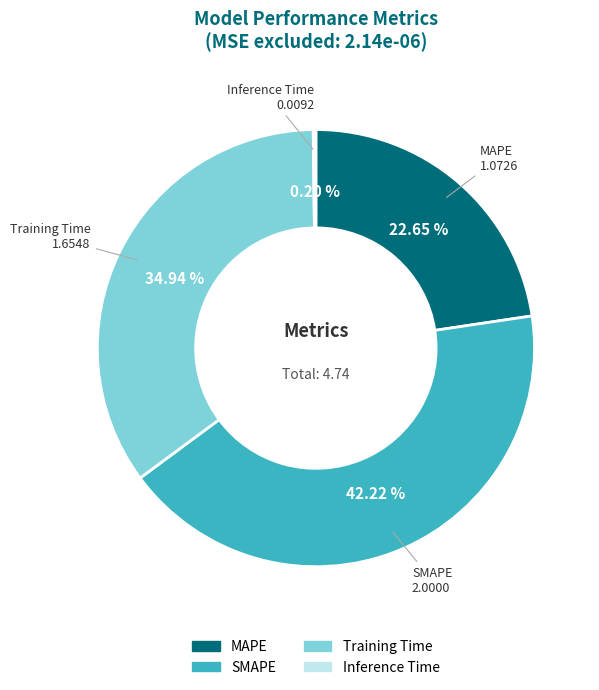

Is there a majority slice in this chart?

No